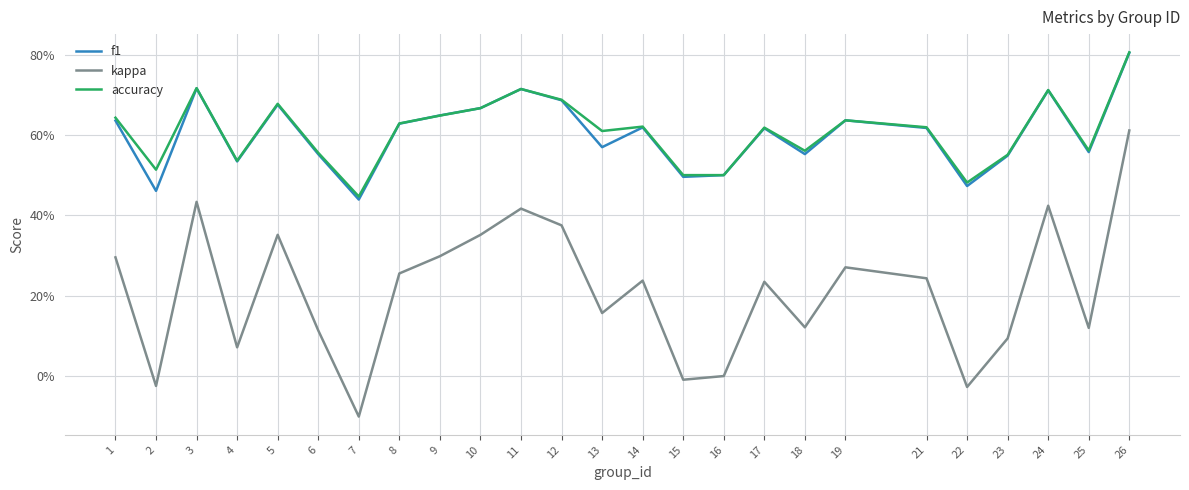

Does the chart have visible grid lines?

Yes